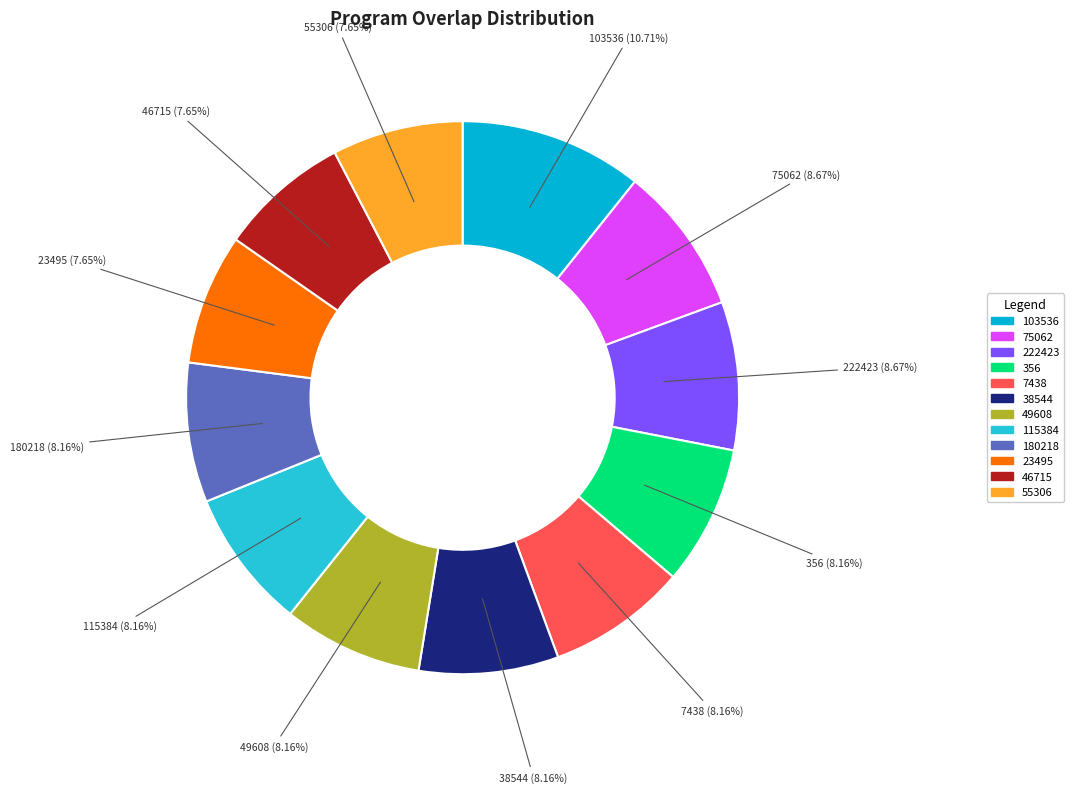

To the nearest percent, what is the average slice percentage?

8%